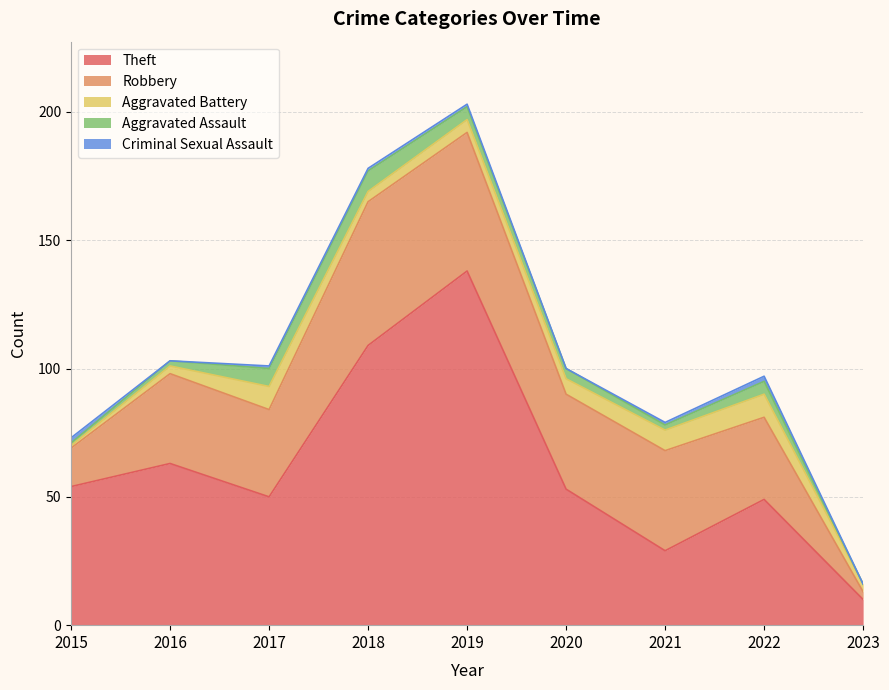

Rank the series by their maximum value, from lowest to highest.

Criminal Sexual Assault, Aggravated Assault, Aggravated Battery, Robbery, Theft